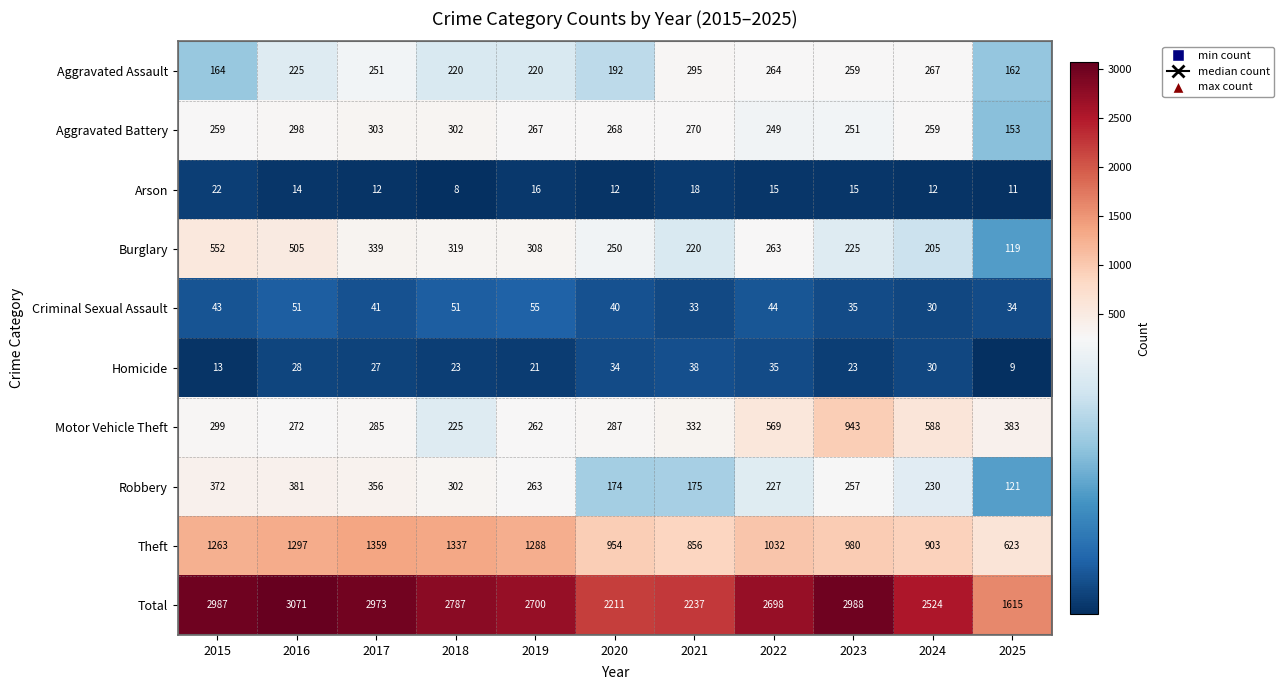

Count the number of data series in this chart.

10